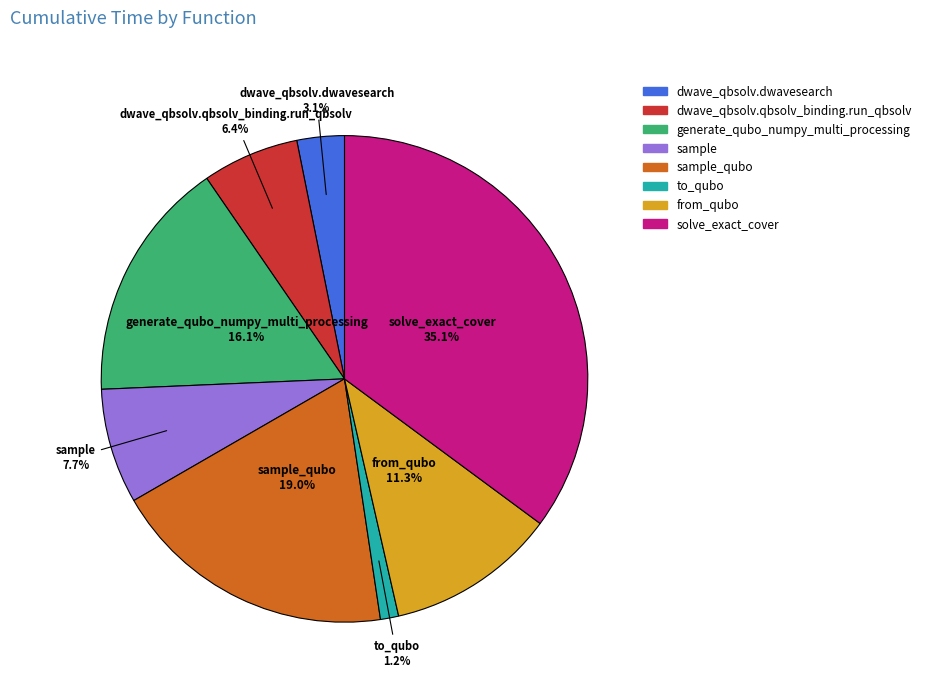

Does any single category account for the majority?

No